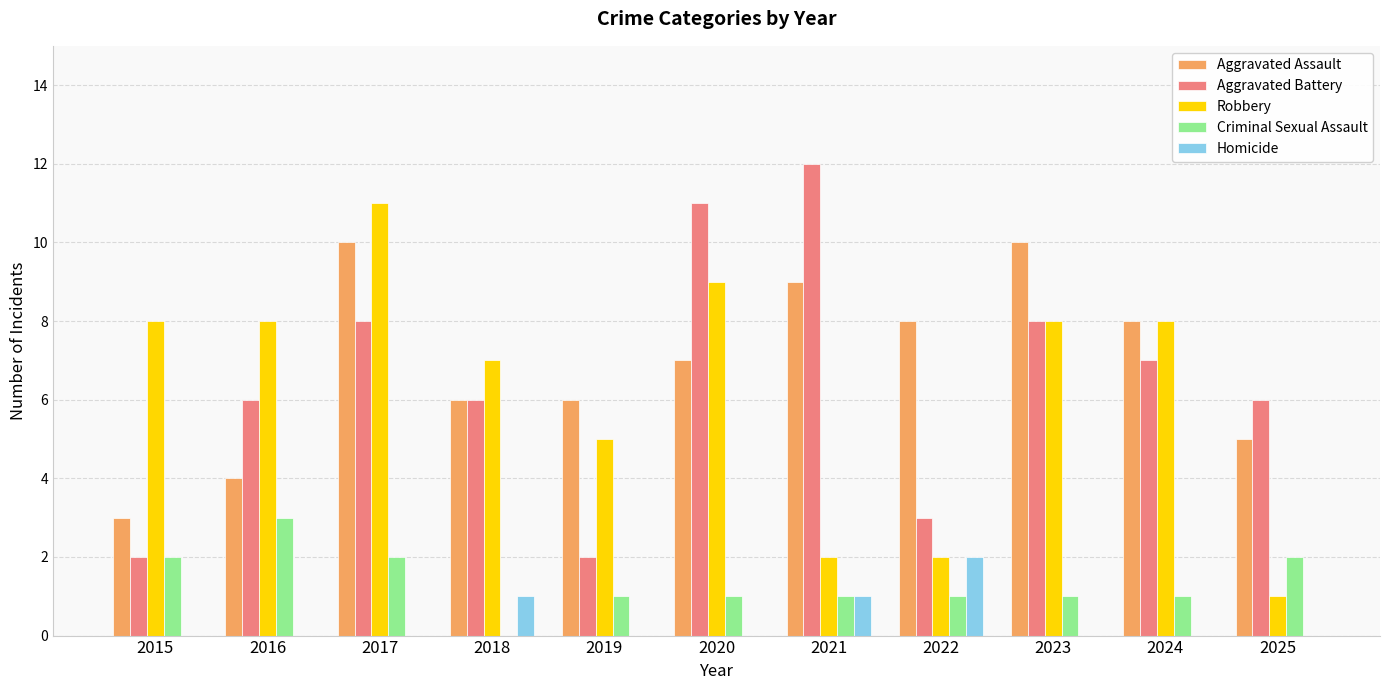

Does the chart contain stacked bars?

No